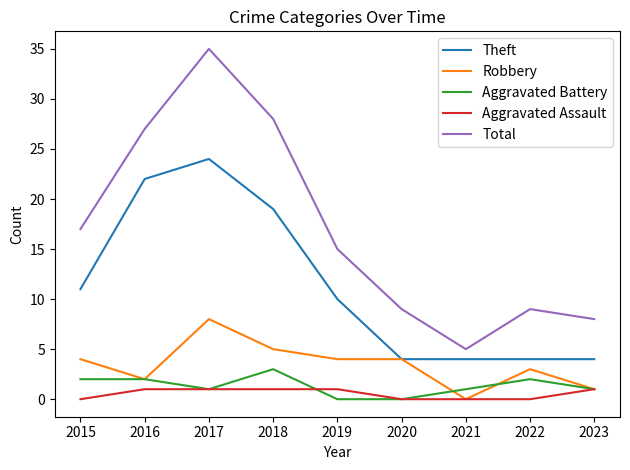

At which category is the sum across all series the highest?

2017